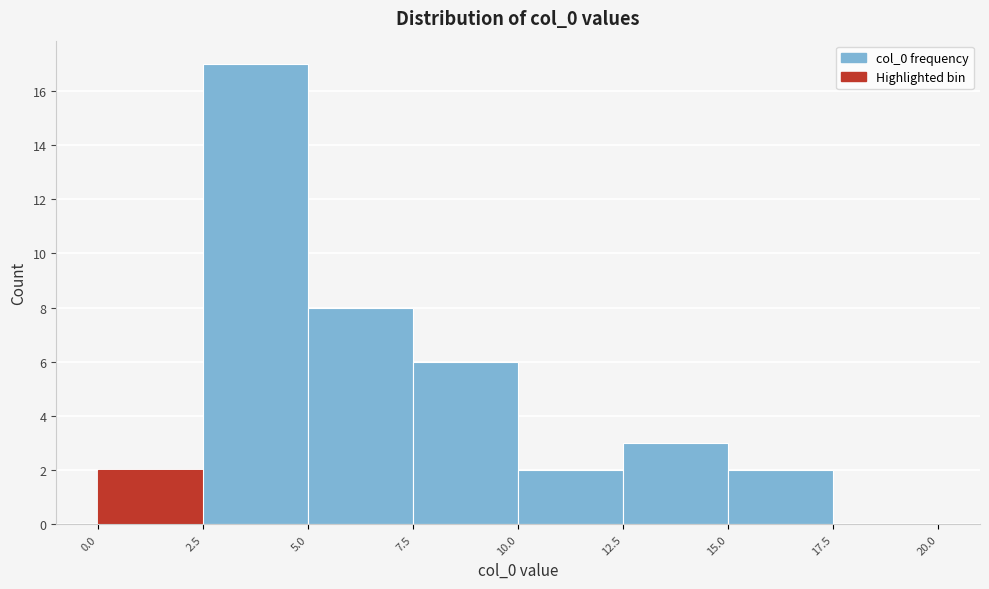

Over which range of the x-axis is the bar tallest?

2.5 to 5.0